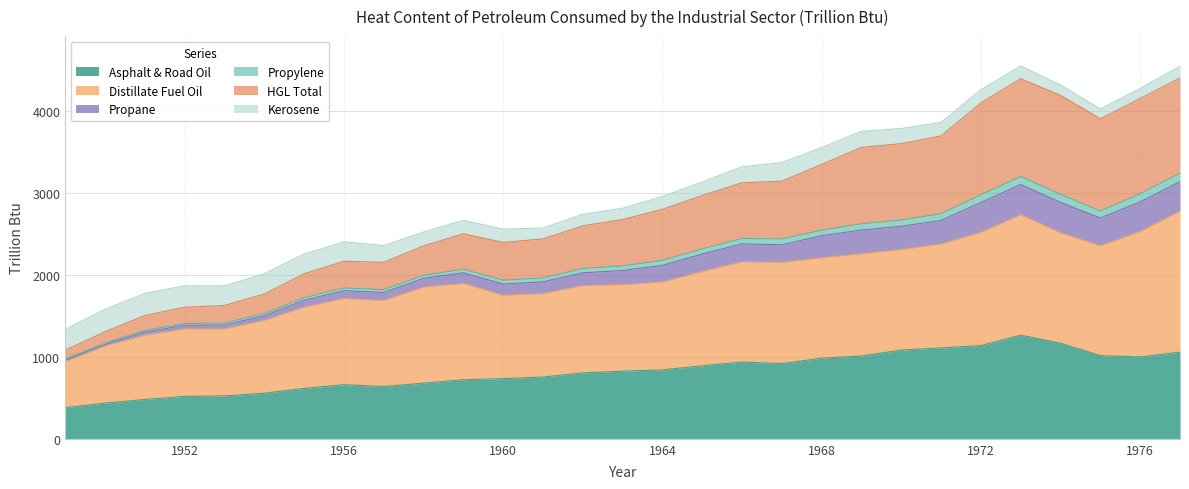

Where is the first local minimum for Propylene?

1953